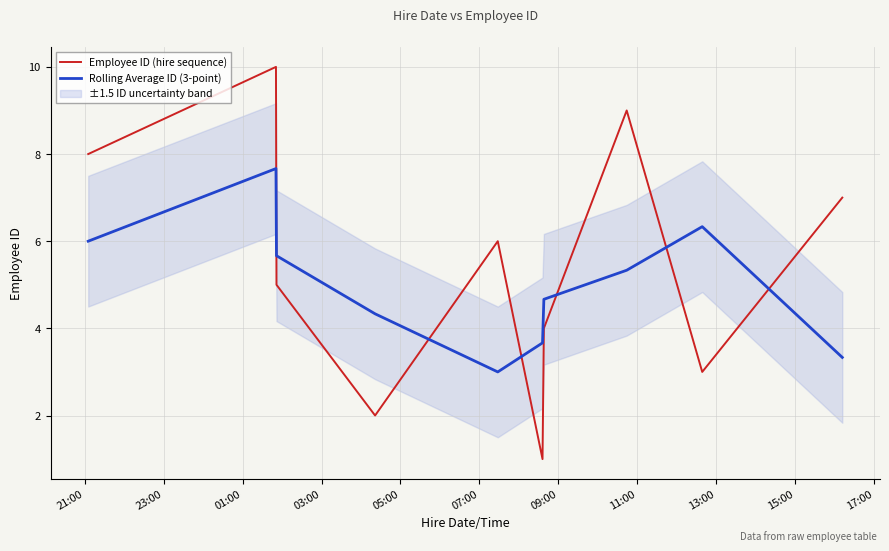

What is the highest value of the Employee ID (hire sequence) series?

10.0